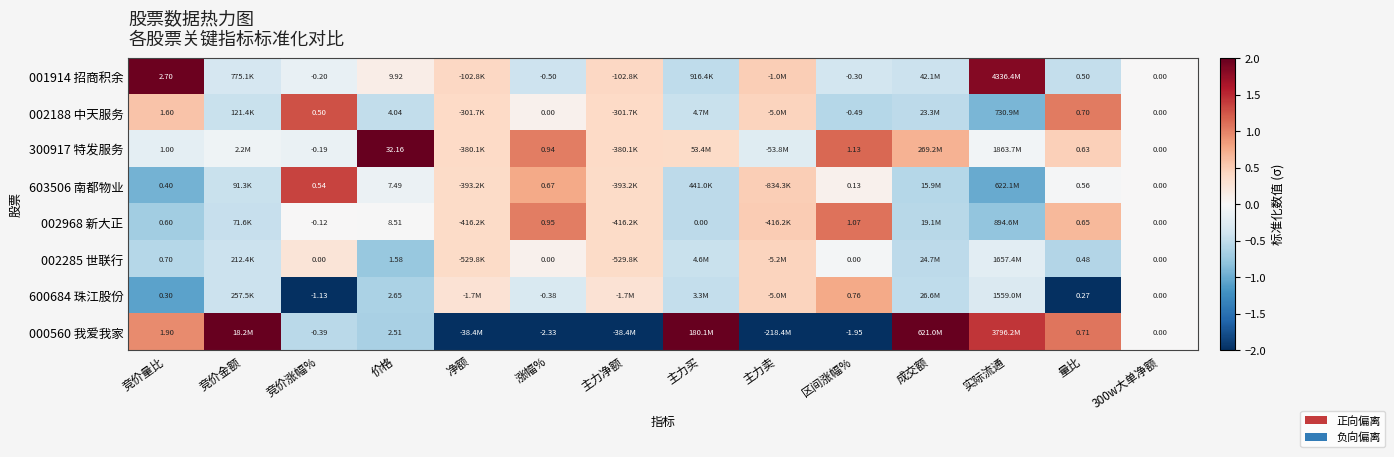

What is the spread (max minus min) of values at 实际流通?

2.8